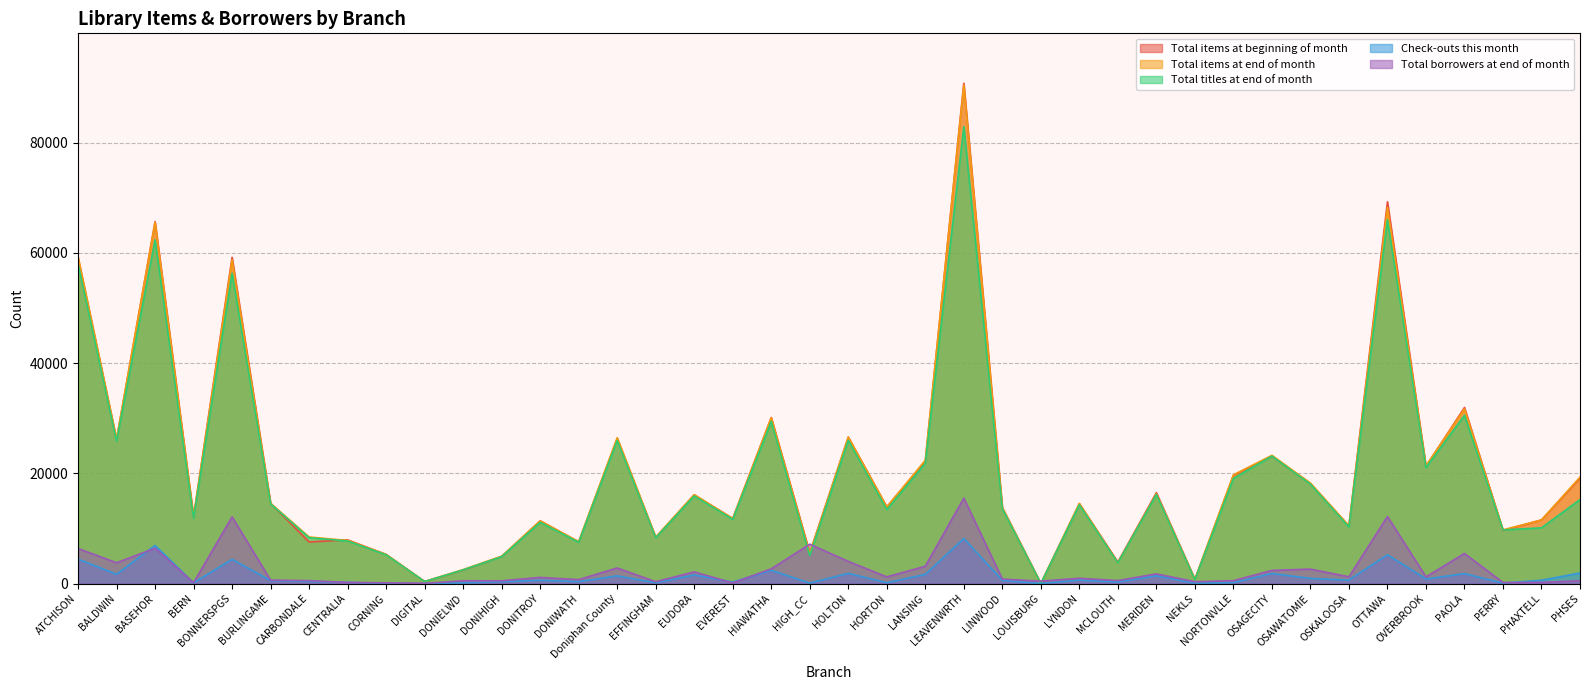

True or false: Total items at end of month has more than 1 interior local peaks.

True